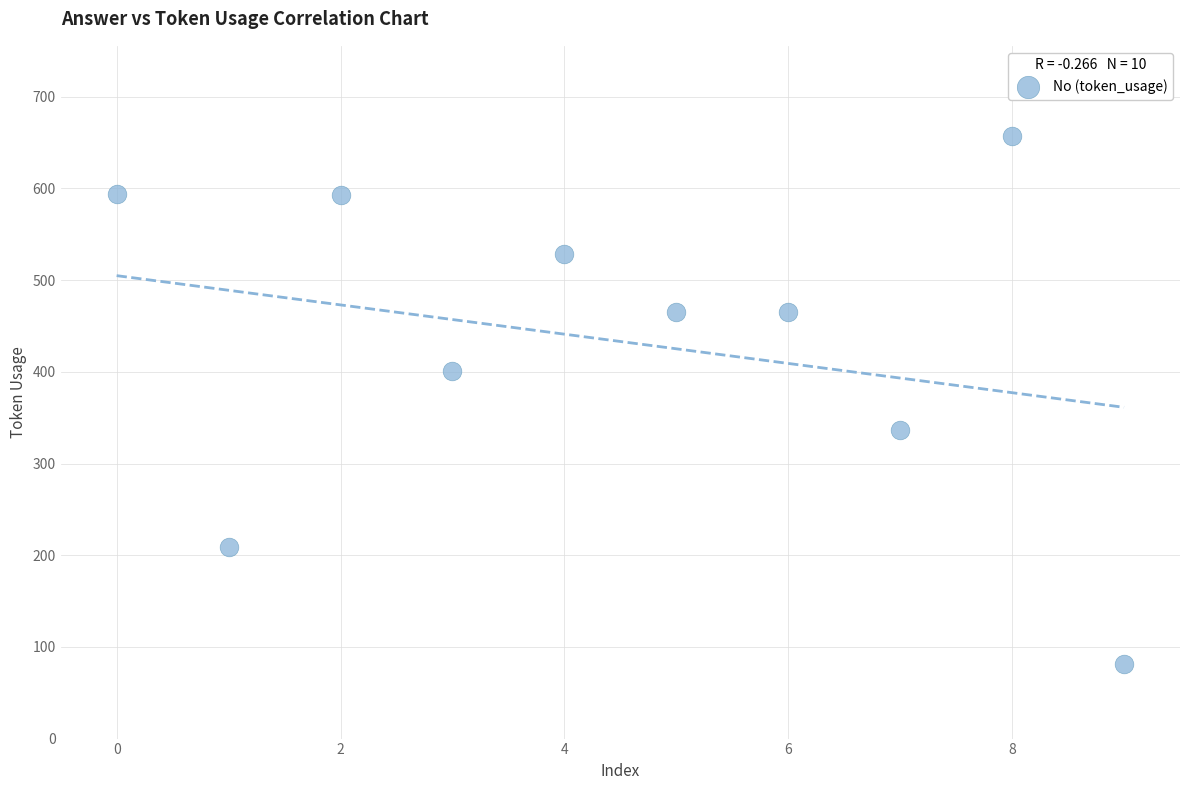

What is the range of Y values (max minus min)?

576